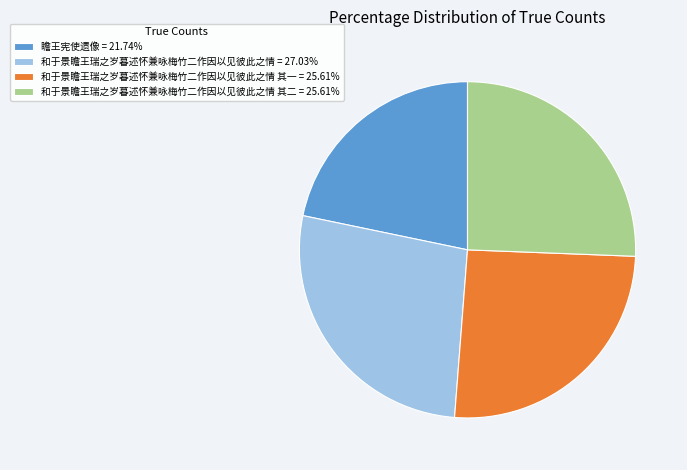

What is the ratio of the value at 瞻王宪使遗像 = 21.74% to the value at 和于景瞻王瑞之岁暮述怀兼咏梅竹二作因以见彼此之情 = 27.03%?

0.8